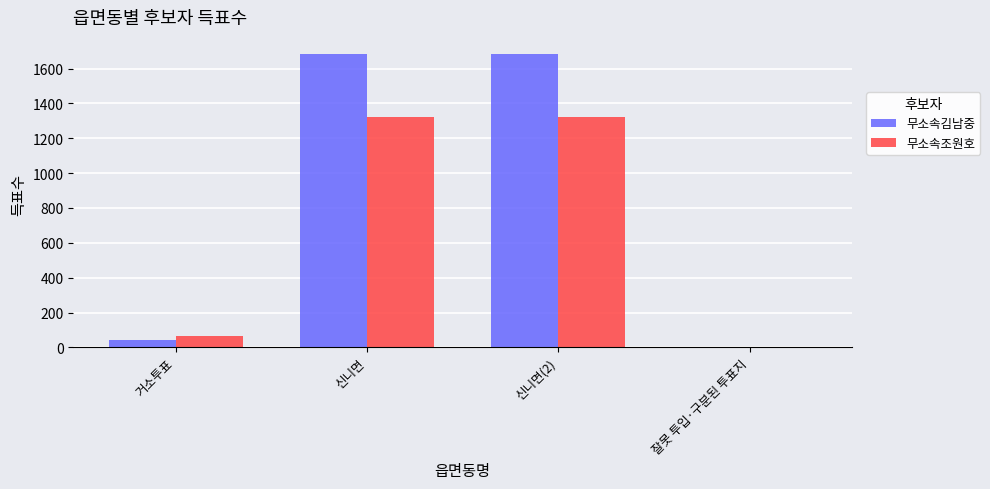

What is the maximum value shown in the chart?

1682